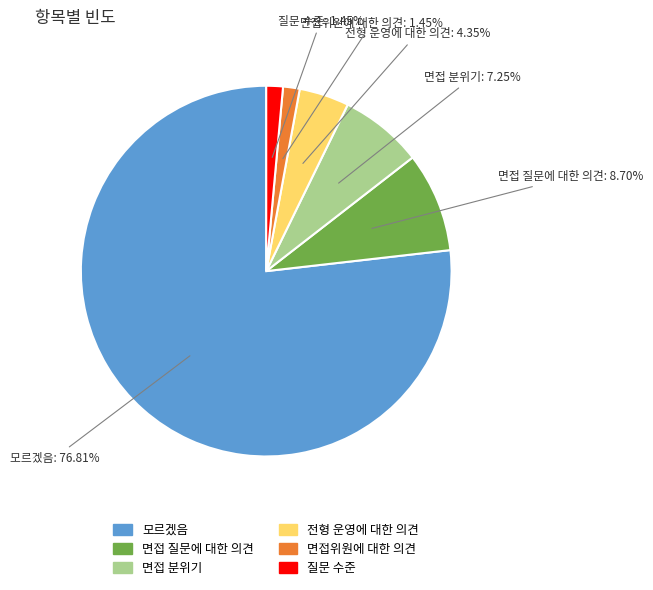

What percentage is the 모르겠음 slice, to the nearest percent?

77%